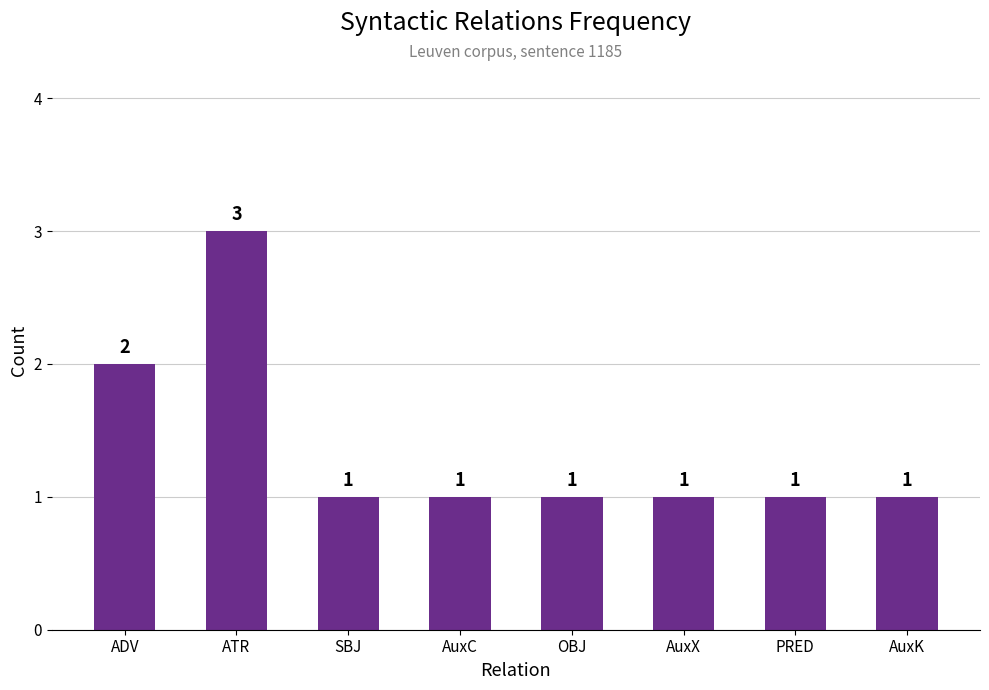

What is the sum of the values at AuxK and AuxC?

2